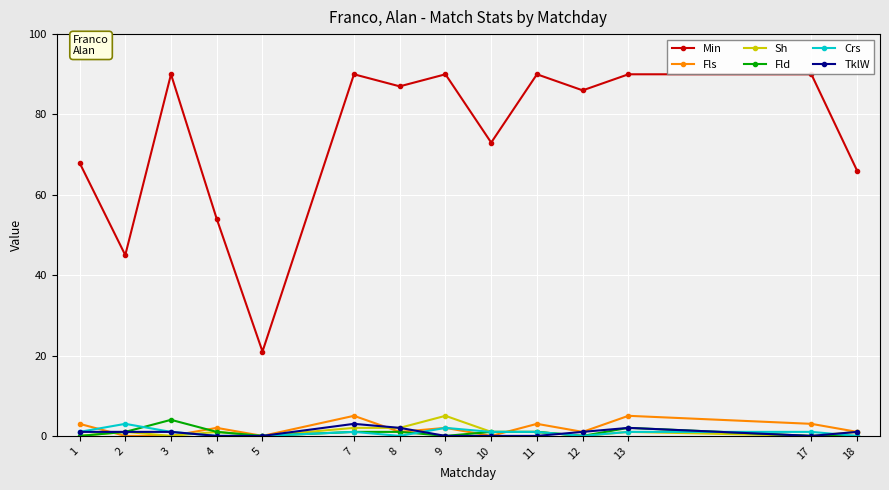

Does the chart display data point markers on the line(s)?

Yes